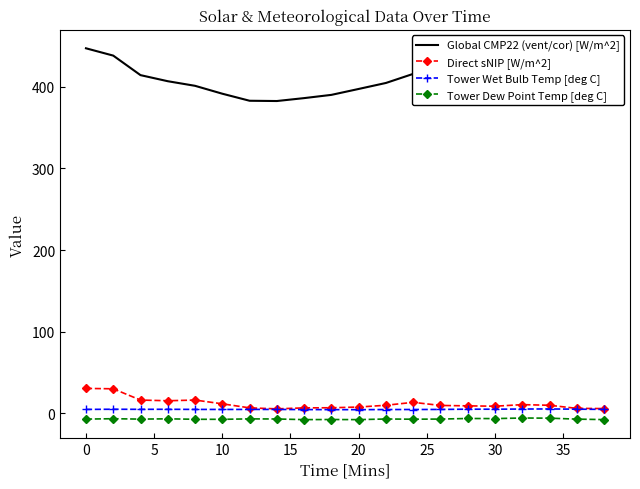

What is the maximum value shown in the chart?

447.3